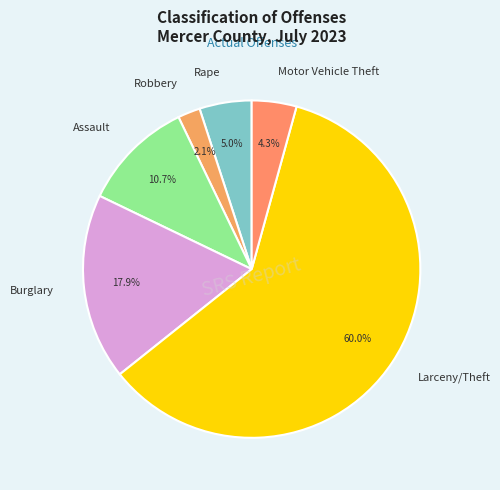

Is it true that Larceny/Theft is 60% of the pie?

True